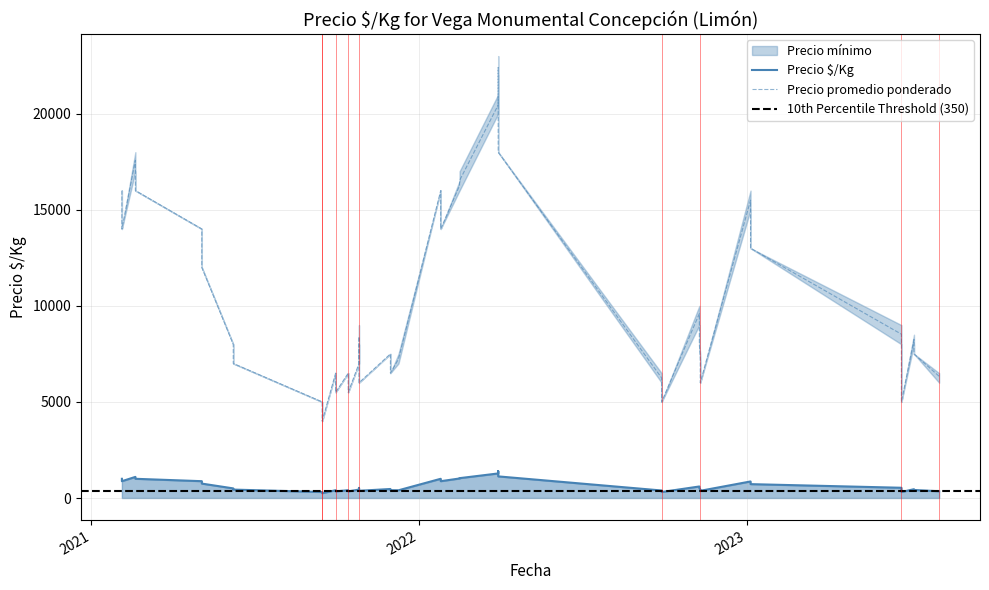

How many values in the Precio máximo series are below 8000?

19